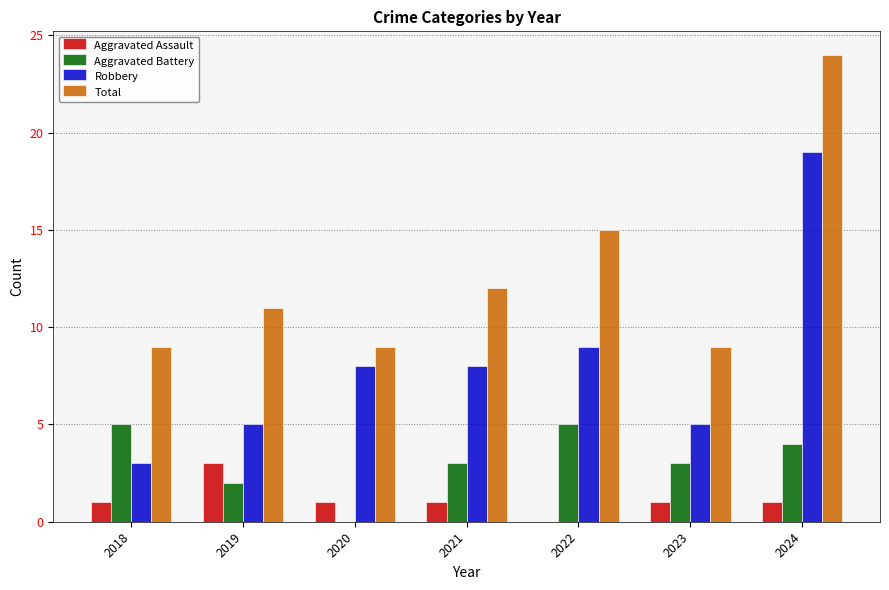

Between 2019 and 2024, which series saw the biggest shift?

Robbery